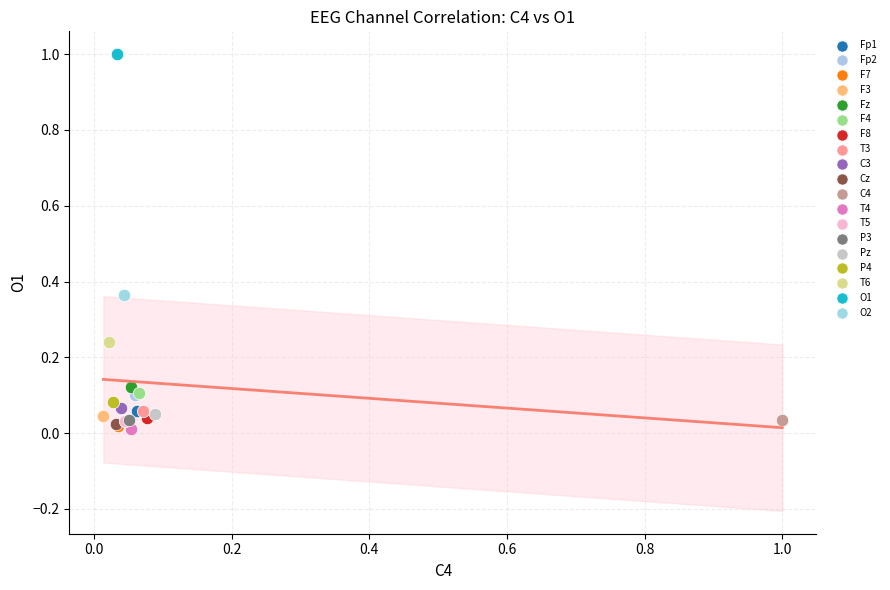

Which series reaches the maximum Y coordinate?

O1